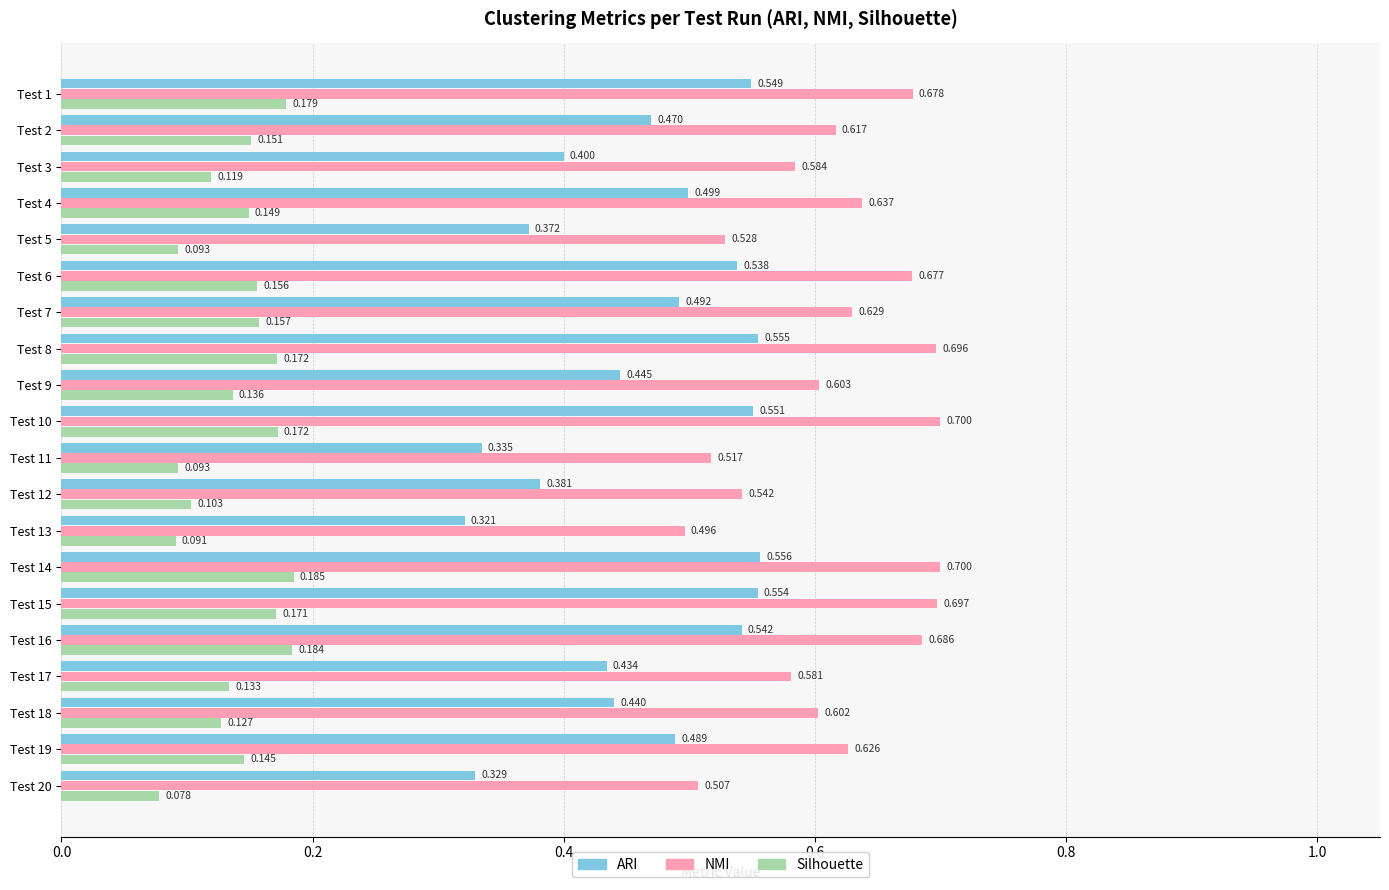

List the series in order of their peak value, lowest first.

Silhouette, ARI, NMI